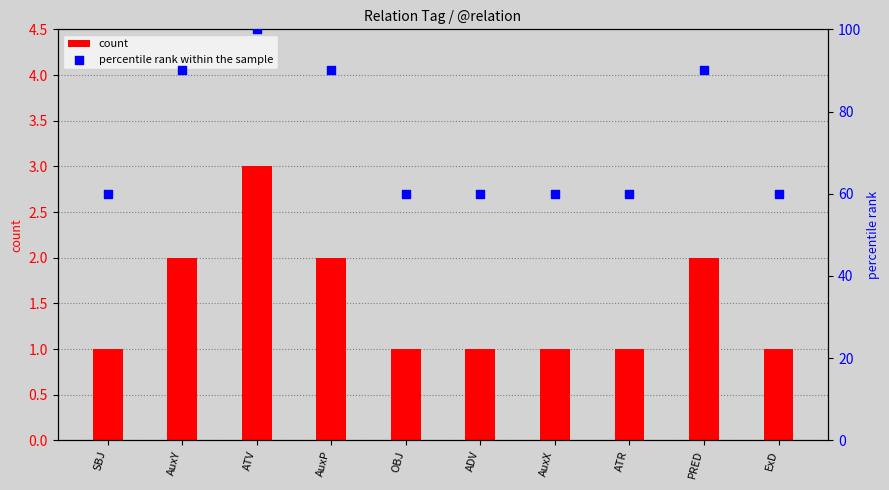

Which series has the widest spread of Y values?

percentile rank within the sample